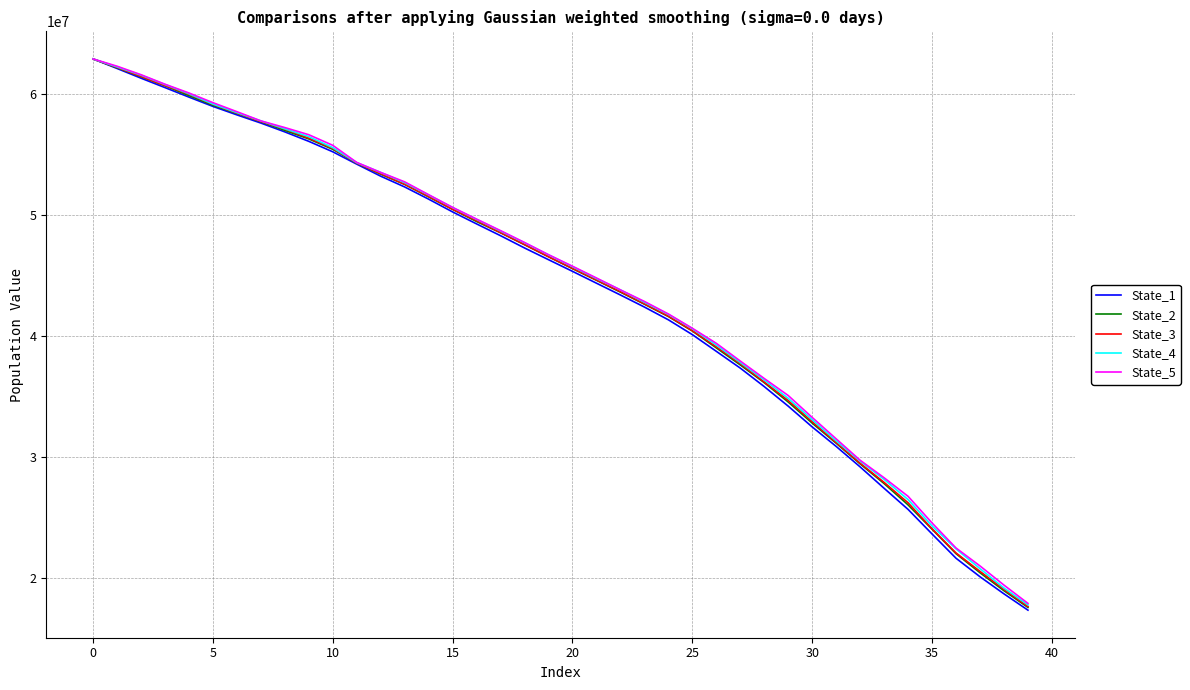

What is the smallest value displayed?

17300399.6